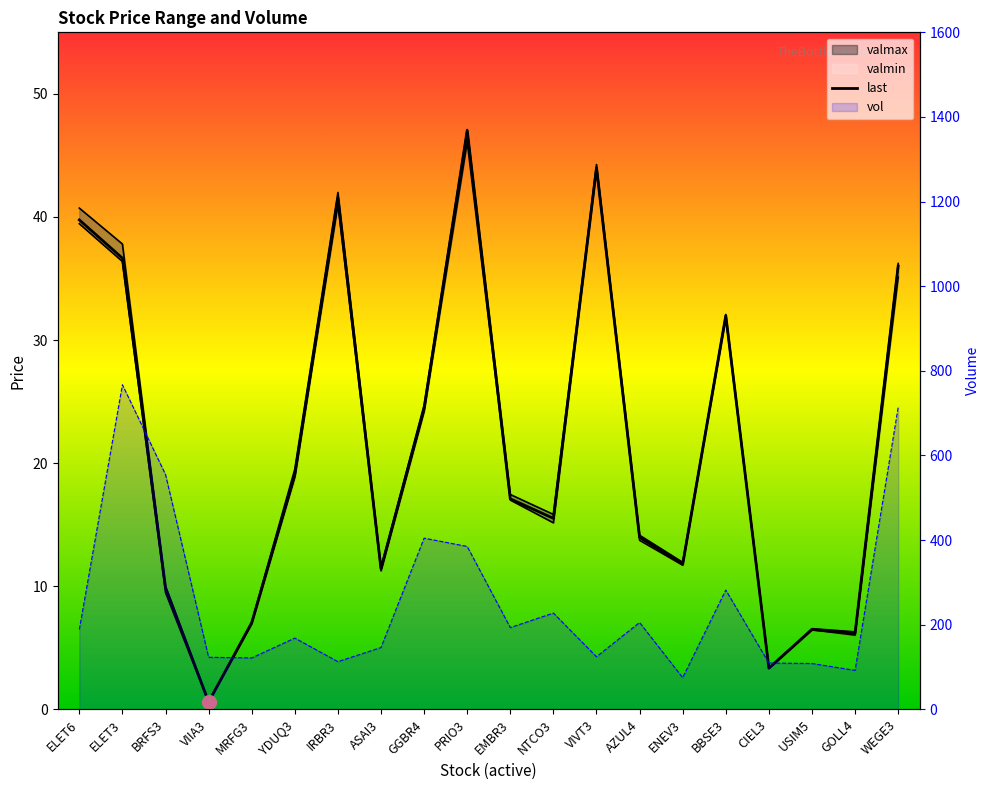

True or false: valmax has more than 0 points higher than both neighbors.

True